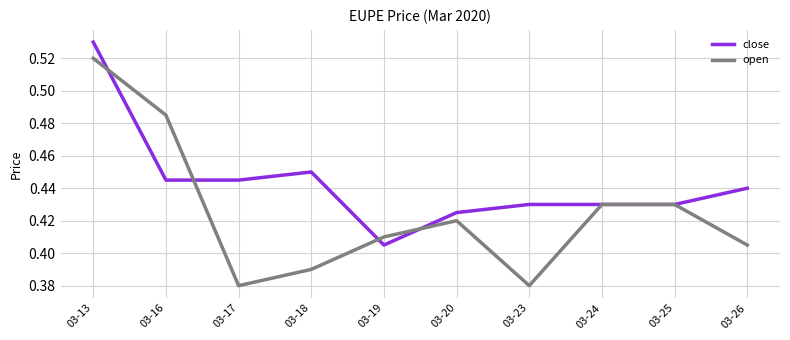

At which label does close reach its minimum?

03-19